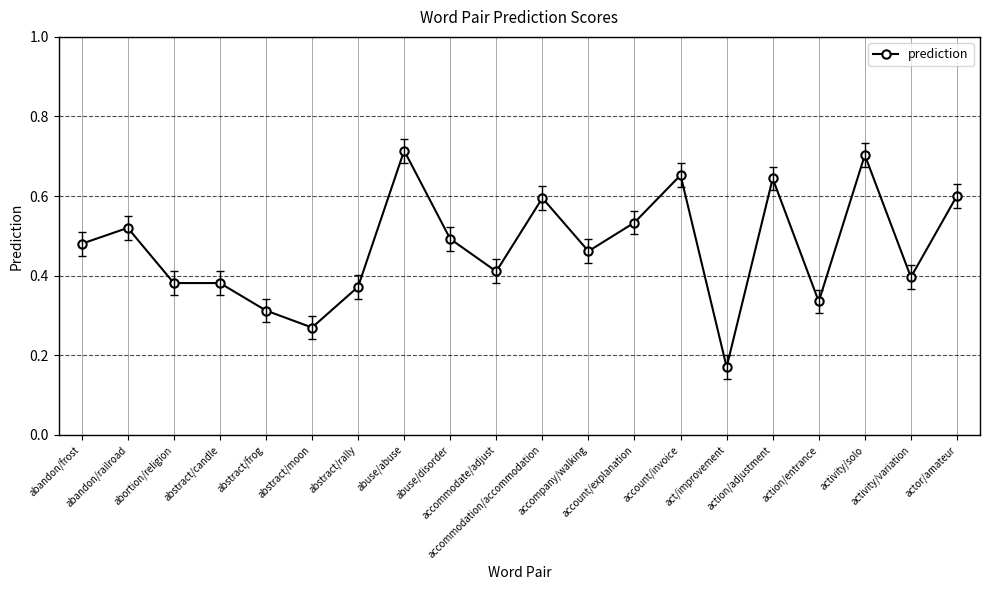

What is the sum of all values?

9.4